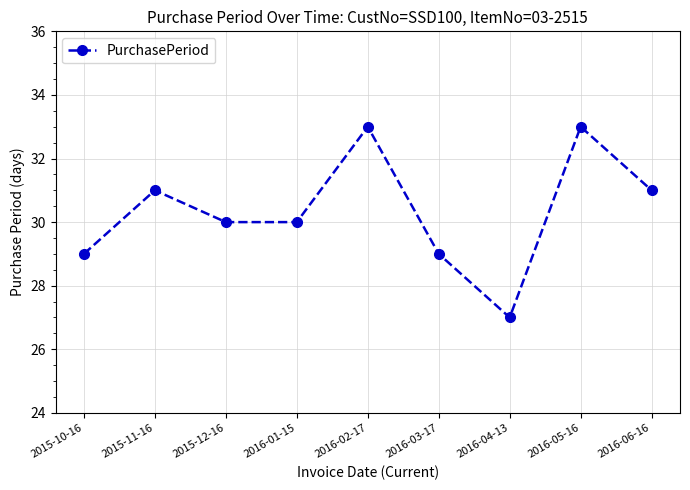

What is the label of the 9th point from the left?

2016-06-16